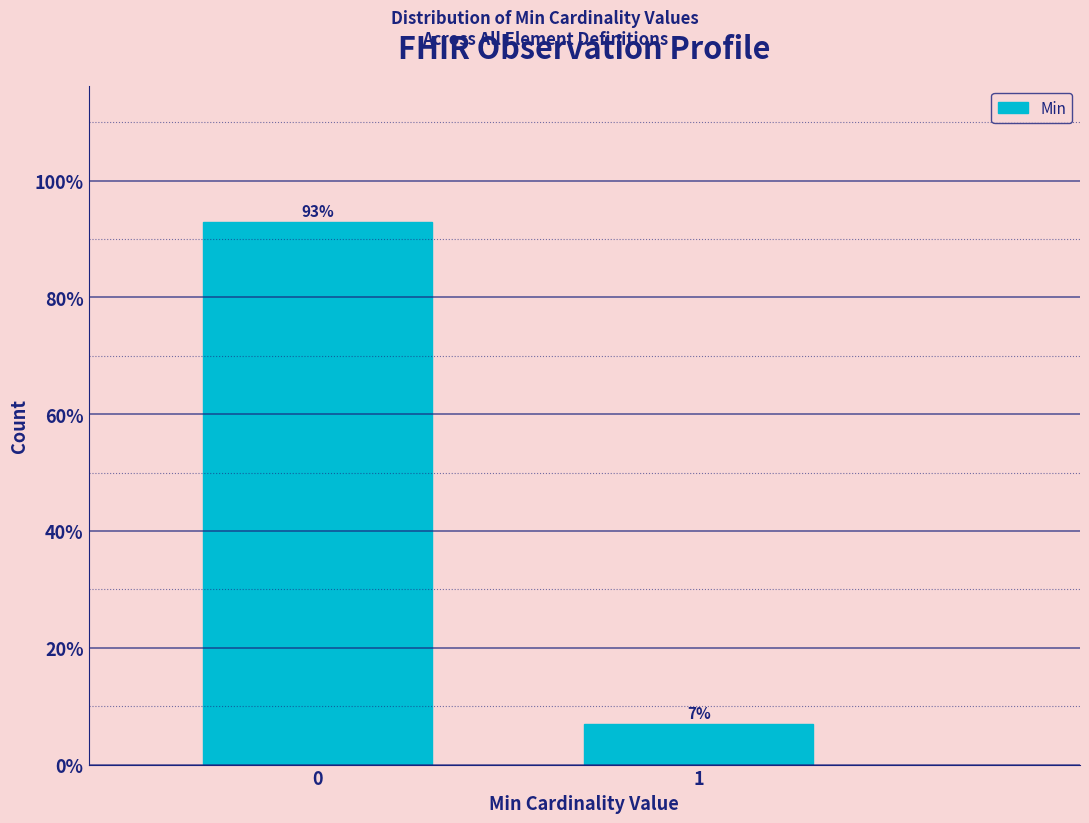

Reading right to left, list all the values displayed in this chart.

7.0	93.0